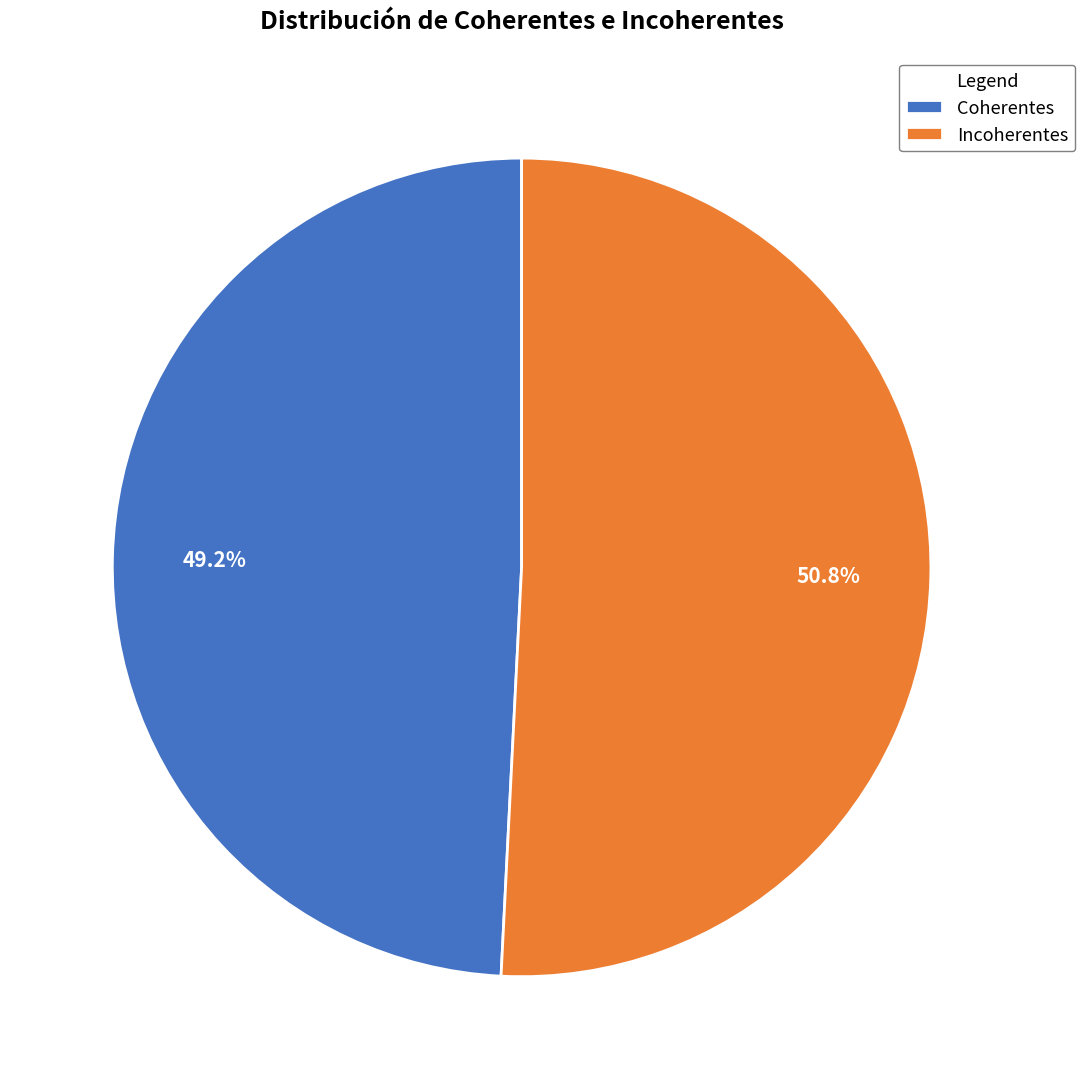

To the nearest percent, what is the difference between the largest and smallest slice percentages?

2%